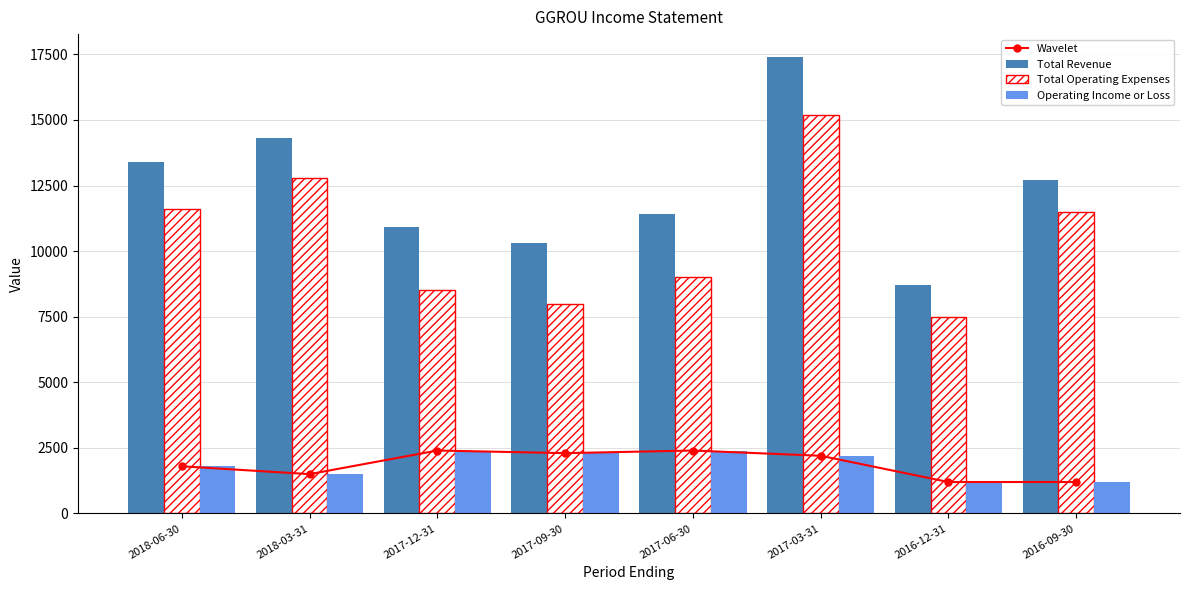

How many categories are shown in the chart?

8